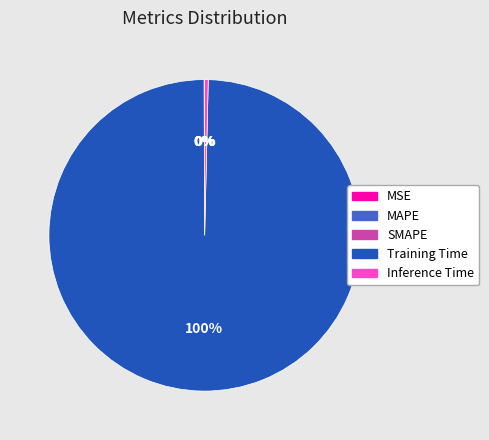

To the nearest percent, what is the difference between the largest and smallest slice percentages?

100%